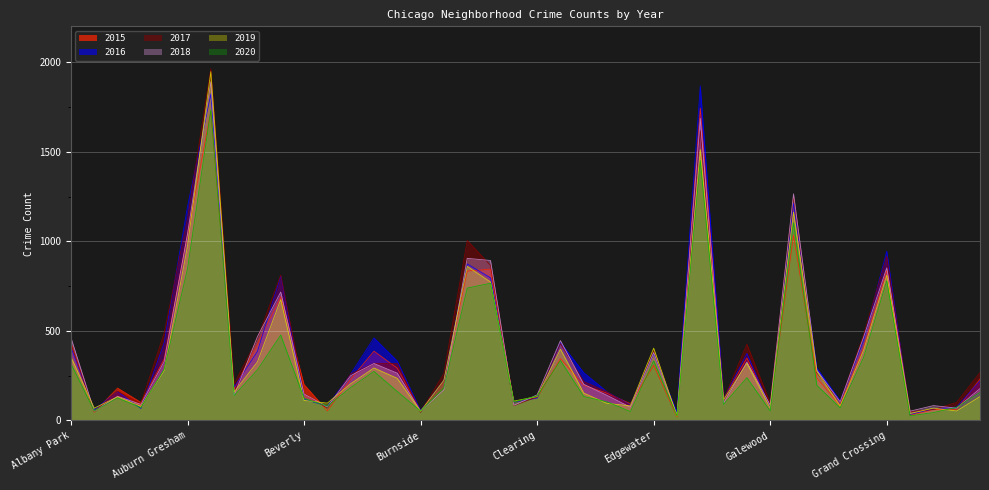

Rank the categories by 2018 value from lowest to highest.

Edison Park, Andersonville, Burnside, Grant Park, Hegewisch, East Village, Boystown, Greektown, Chinatown, Galewood, Armour Square, Fuller Park, Gold Coast, Archer Heights, Avalon Park, East Side, Clearing, Beverly, Calumet Heights, Hermosa, Dunning, Bridgeport, Bucktown, Garfield Ridge, Brighton Park, Gage Park, Ashburn, Edgewater, Douglas, Albany Park, Grand Boulevard, Avondale, Belmont Cragin, Grand Crossing, Chicago Lawn, Chatham, Auburn Gresham, Garfield Park, Englewood, Austin